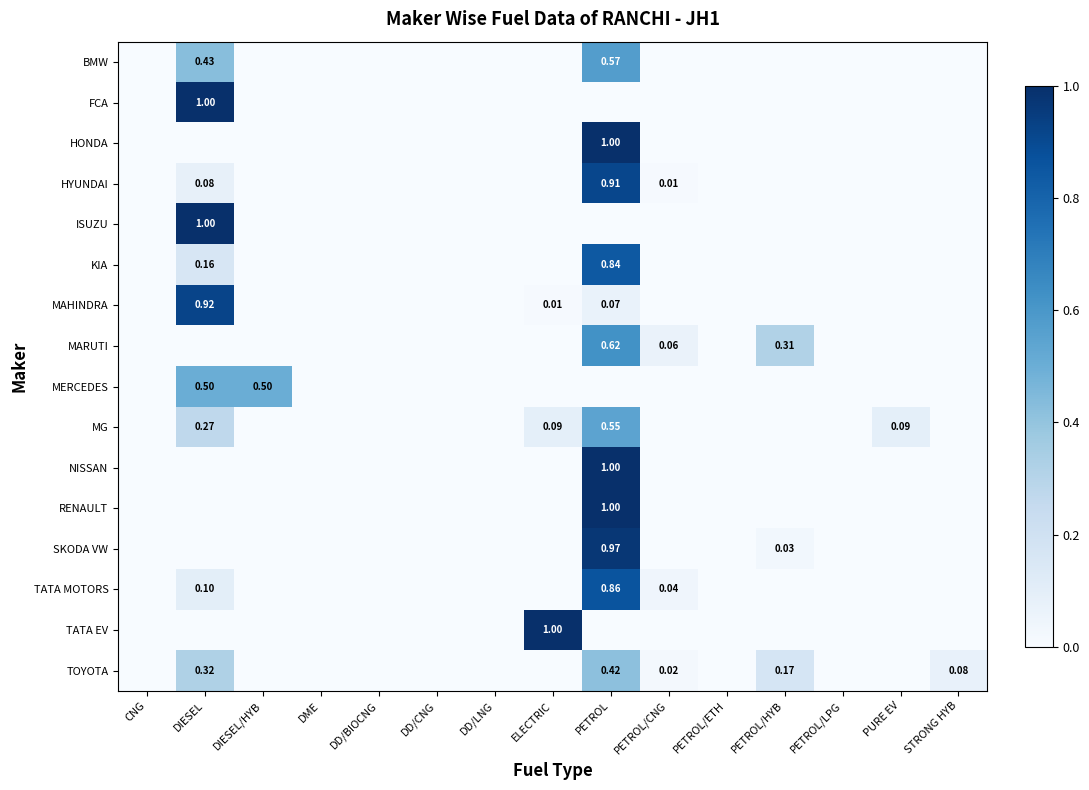

What is the difference between the highest and lowest values at STRONG HYB?

0.1